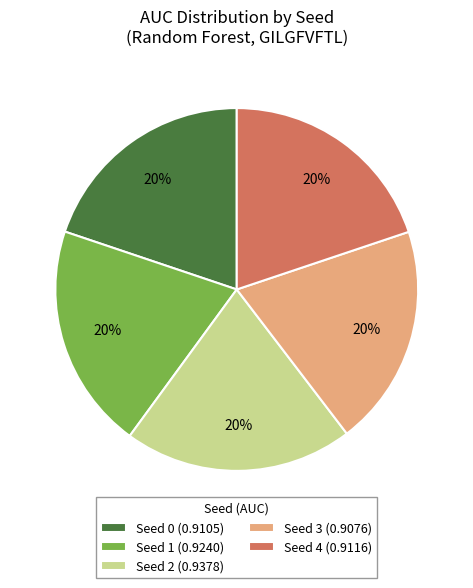

What percentage is the Seed 3 slice, to the nearest percent?

20%